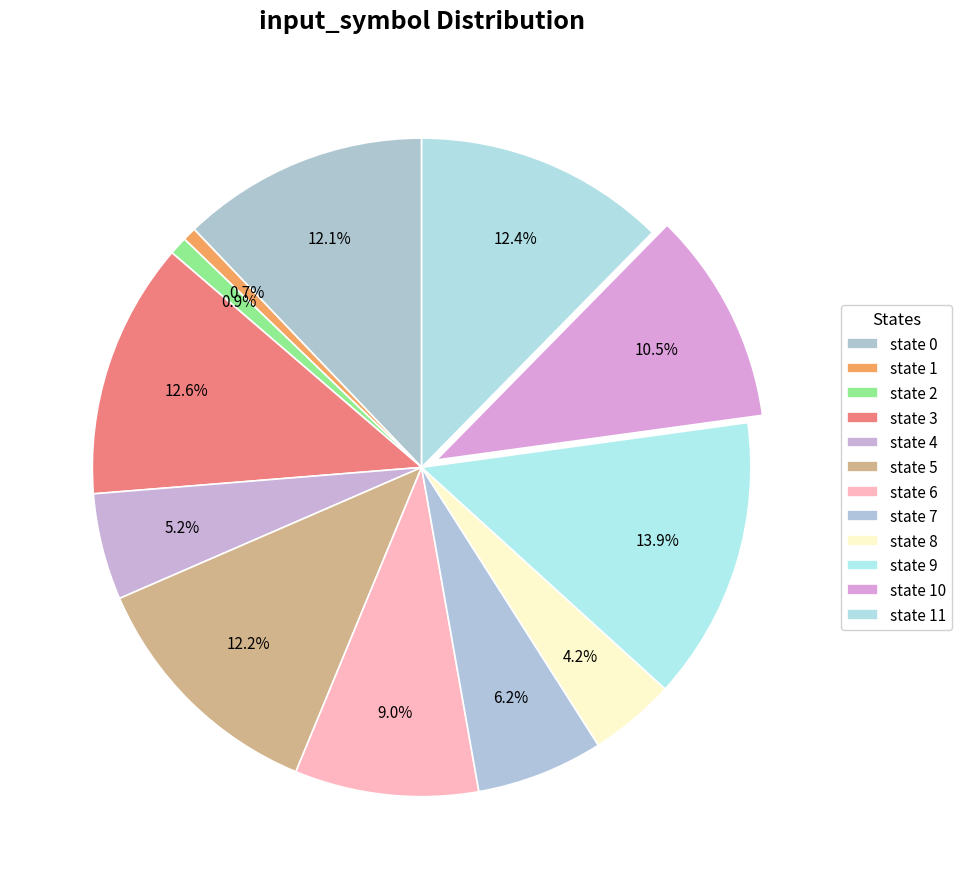

Between state 4 and state 3, which is larger?

state 3